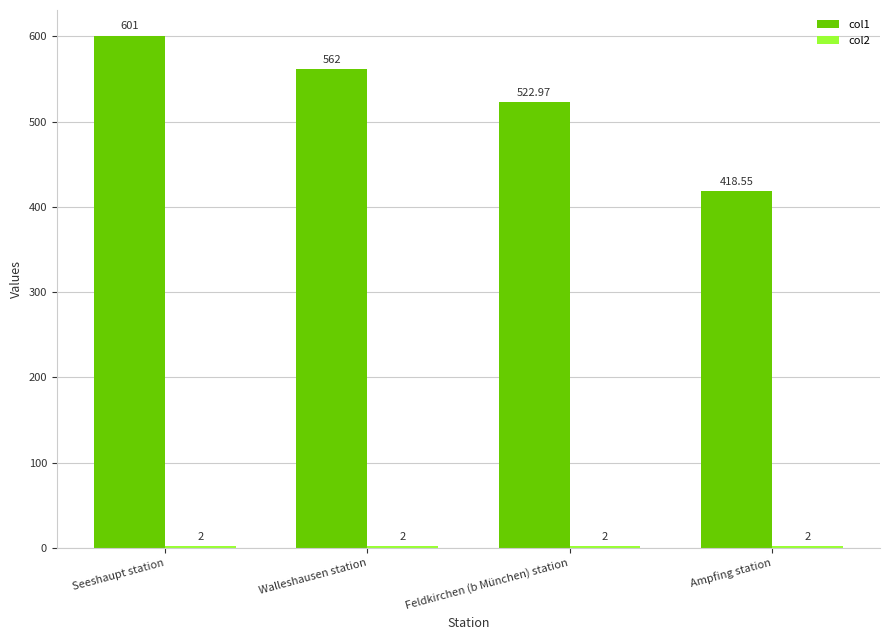

What is the lowest value of the col1 series?

418.6